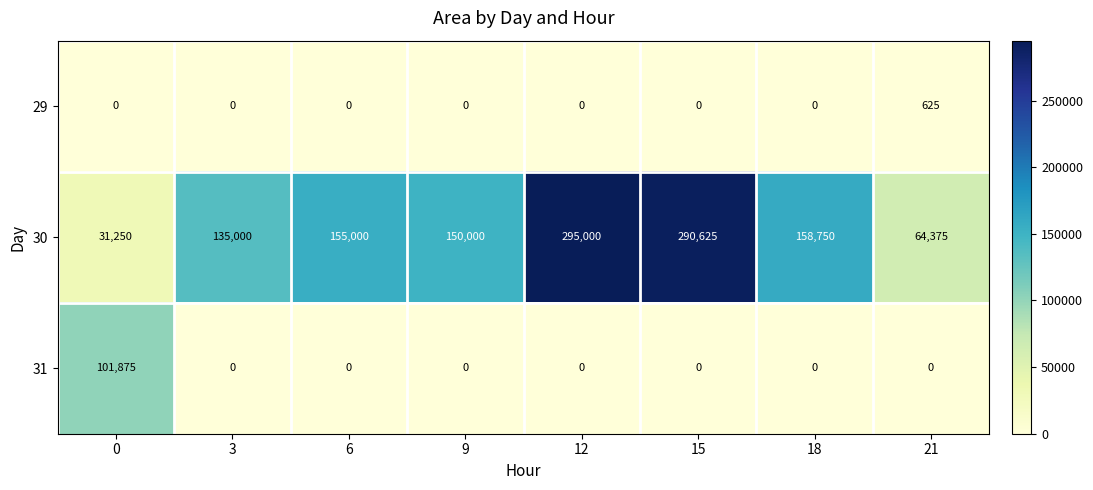

List the series in order of their peak value, lowest first.

29, 31, 30